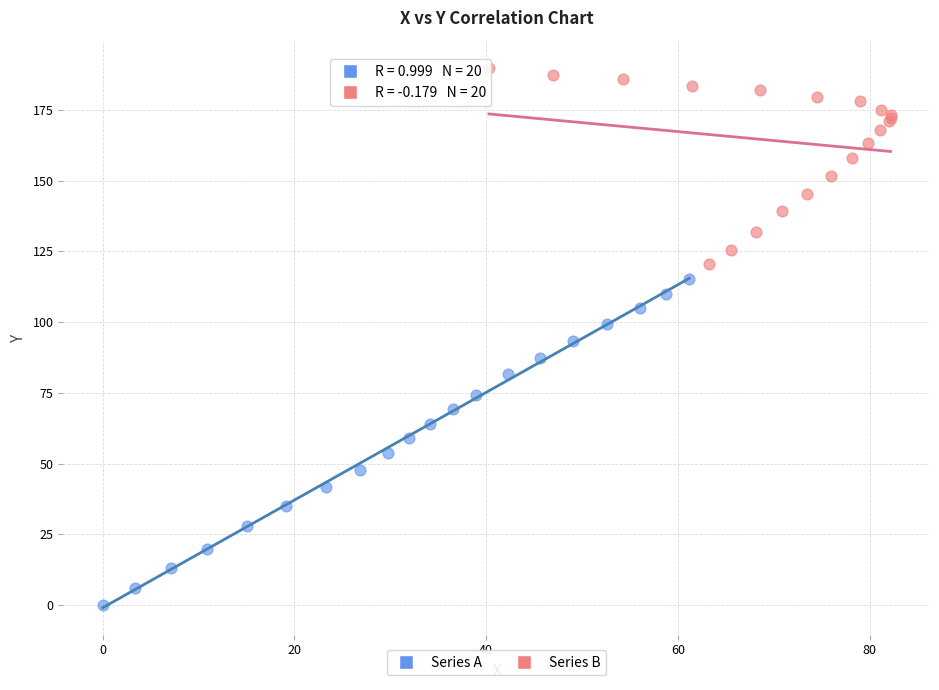

Which series reaches the minimum Y coordinate?

Series A